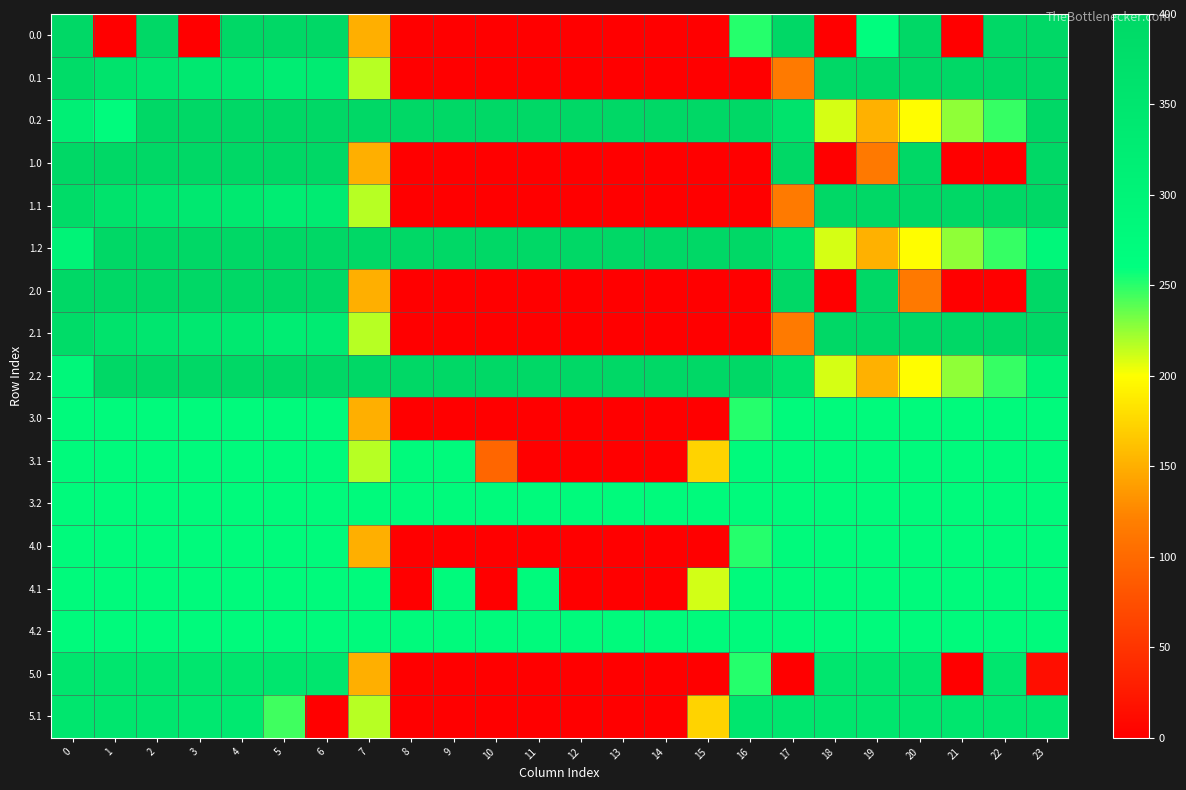

At which category is the sum across all series the highest?

2